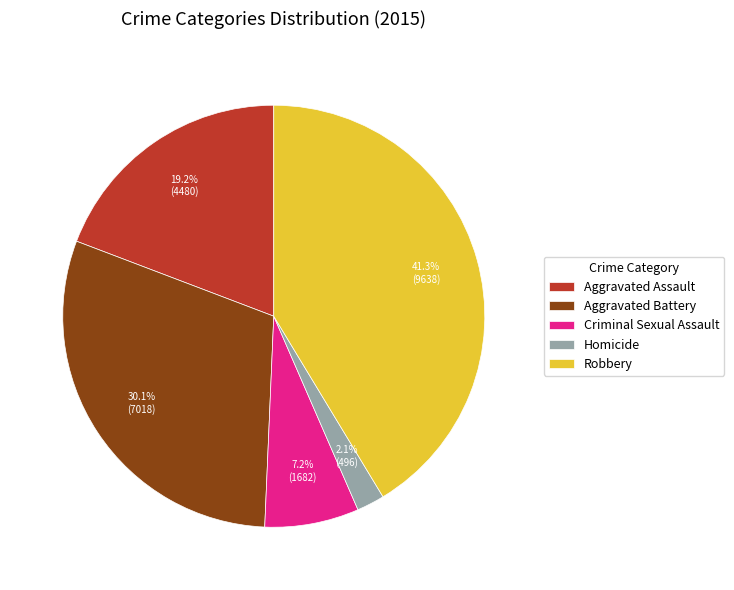

Which category has the biggest portion of the pie?

Robbery